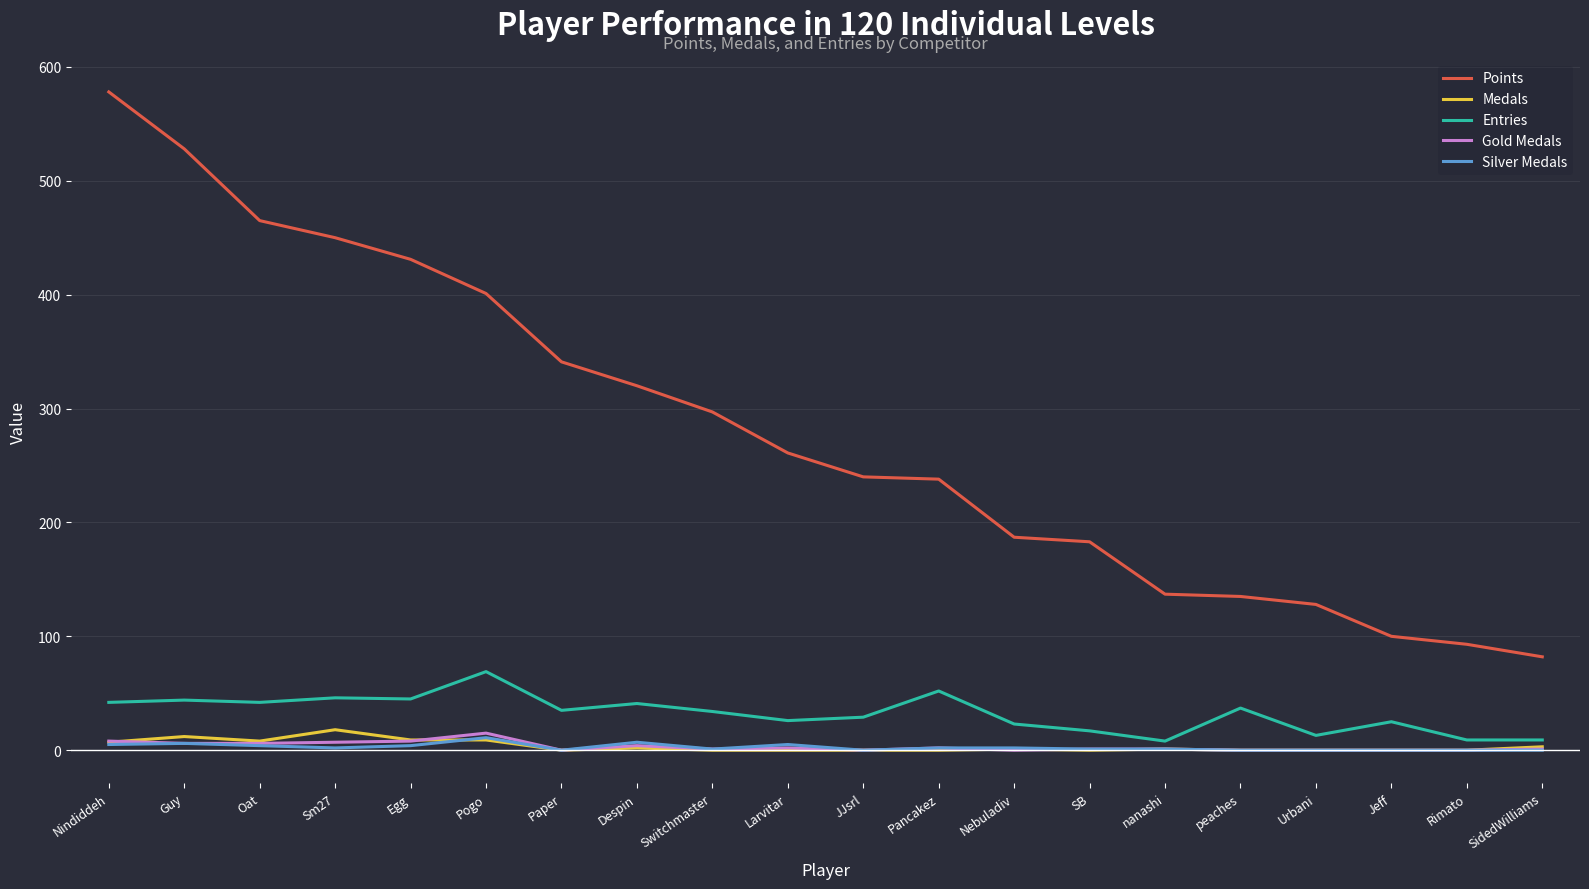

The Entries series shows 9 at SidedWilliams. True or false?

True